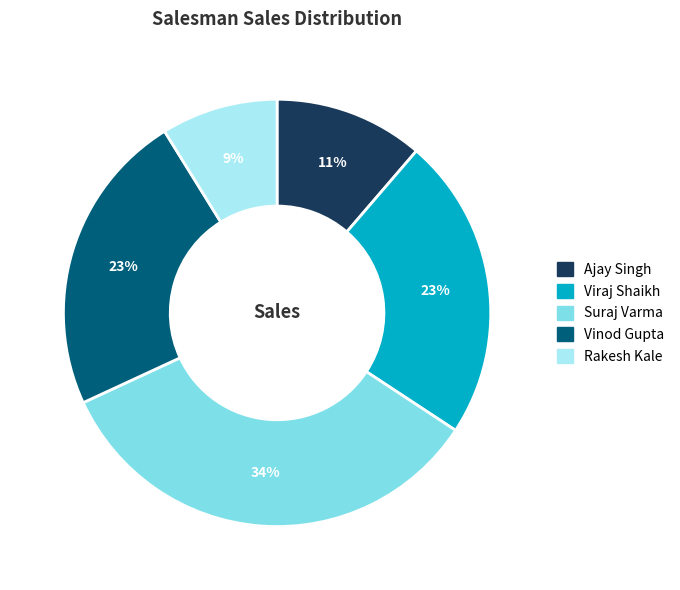

What is the ratio of the value at Vinod Gupta to the value at Rakesh Kale?

2.6